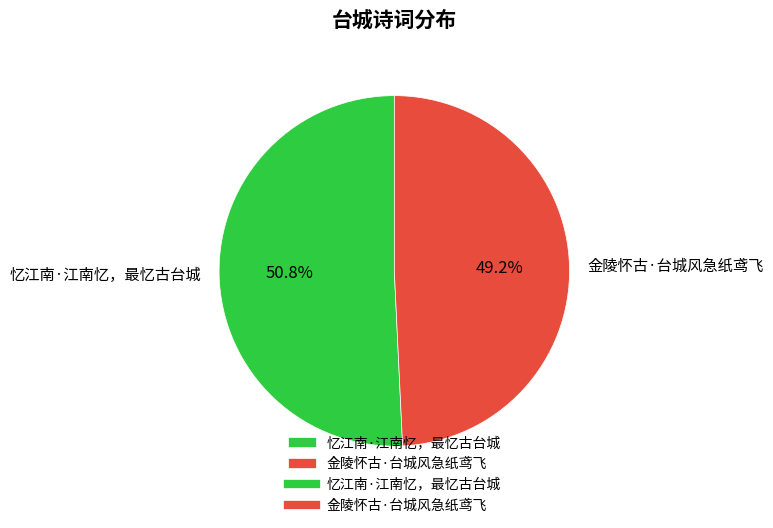

Count the number of slices in the pie.

2